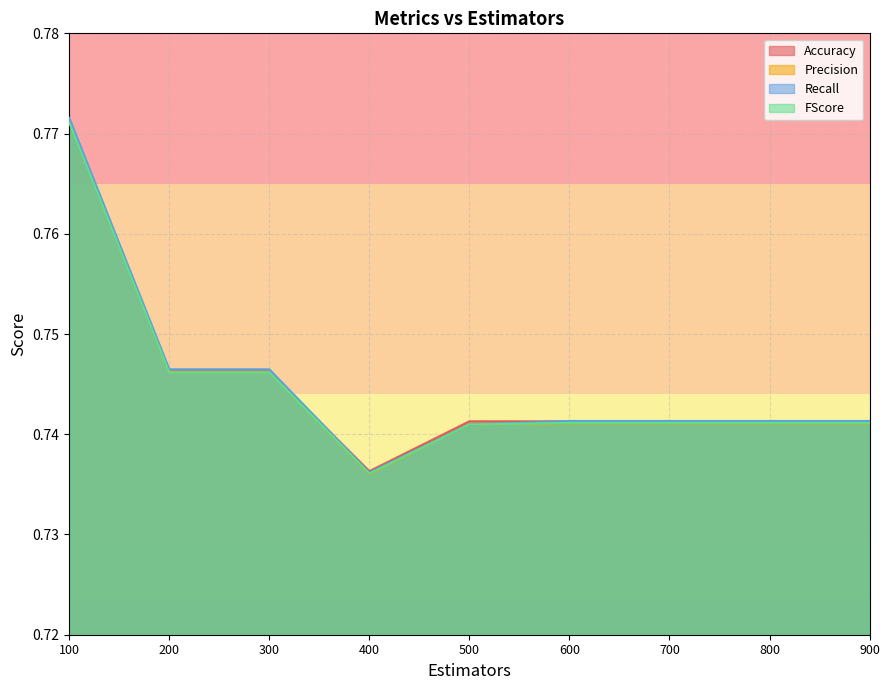

Where is FScore nearest to the value 0?

400